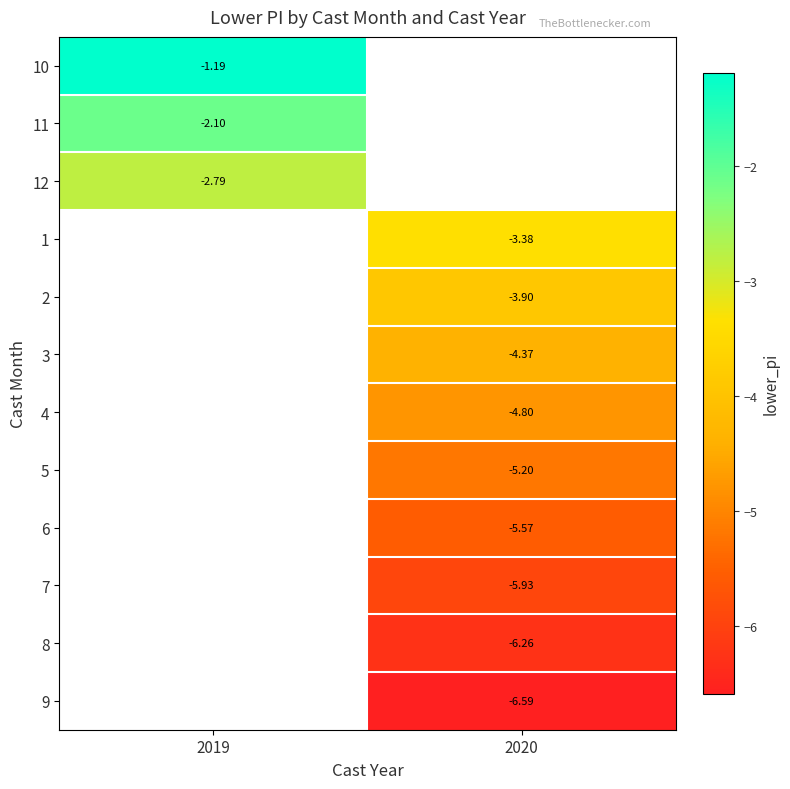

Is the value of 3 at 2020 greater than the value of 7 at 2020?

Yes